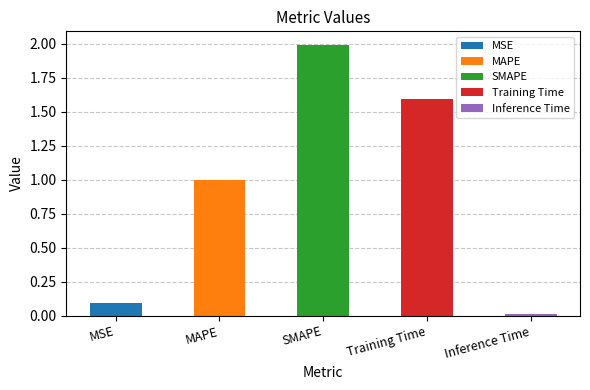

What is the change in value from MSE to Training Time?

+1.5